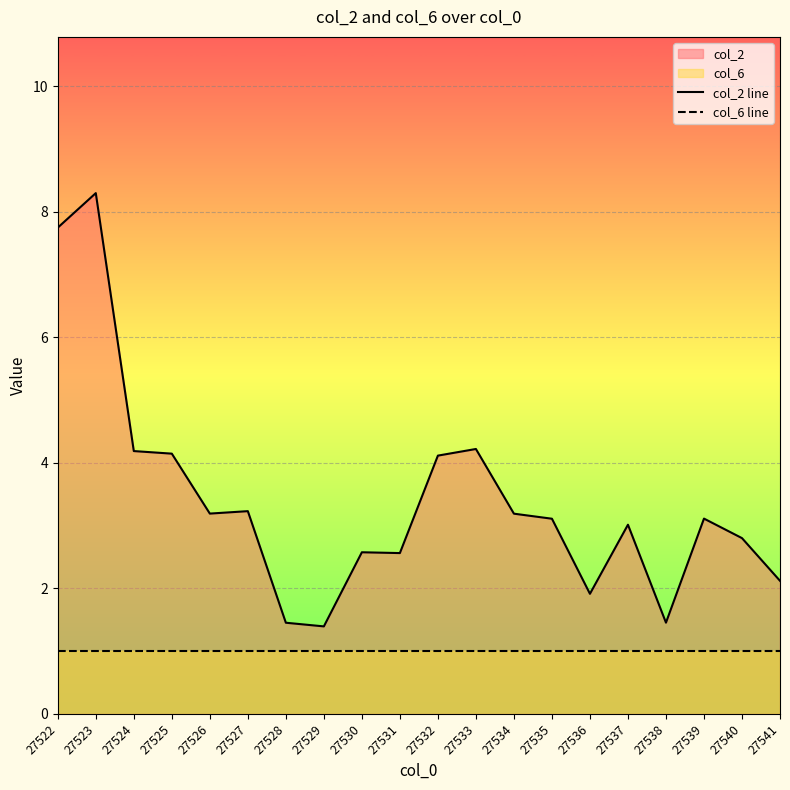

Reading left to right, transcribe all the data shown in this chart.

col_2 line: 7.7	8.3	4.2	4.1	3.2	3.2	1.5	1.4	2.6	2.6	4.1	4.2	3.2	3.1	1.9	3.0	1.5	3.1	2.8	2.1
col_6 line: 1.0	1.0	1.0	1.0	1.0	1.0	1.0	1.0	1.0	1.0	1.0	1.0	1.0	1.0	1.0	1.0	1.0	1.0	1.0	1.0